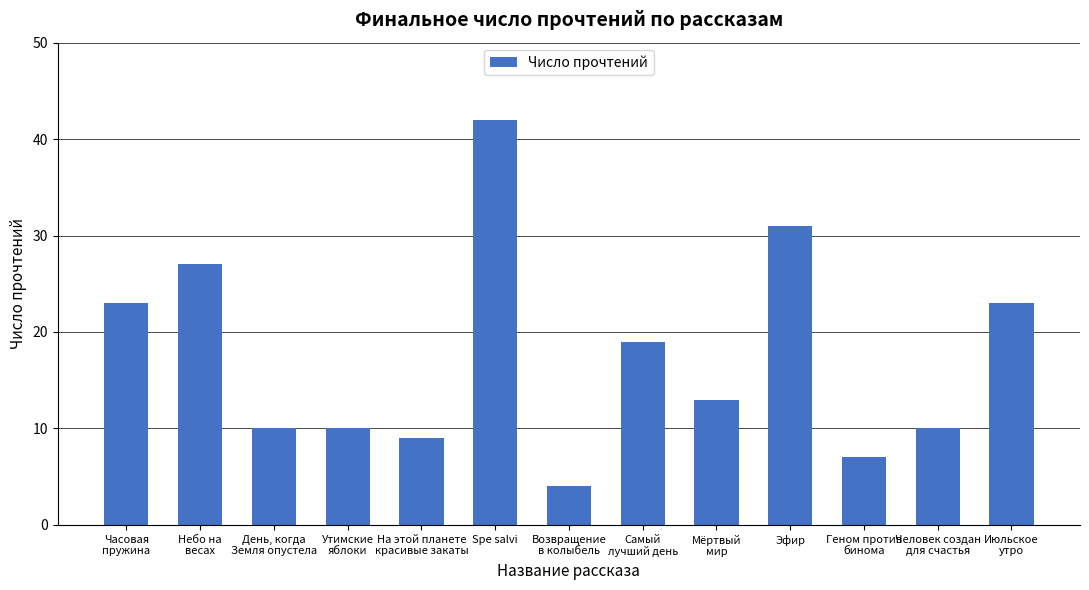

How many series are shown in this chart?

1